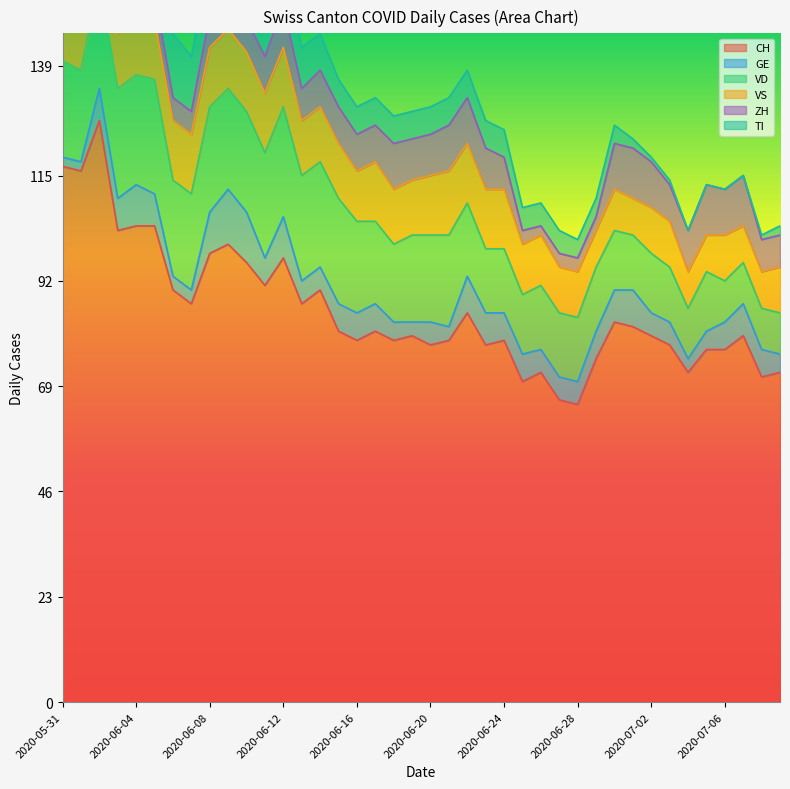

Which series has the largest range (max minus min)?

CH